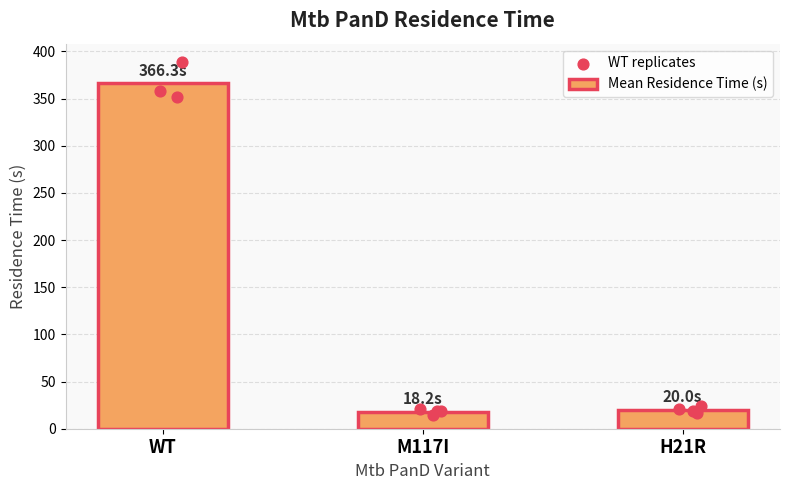

Which series has the largest Y range (max minus min)?

Mean Residence Time (s)